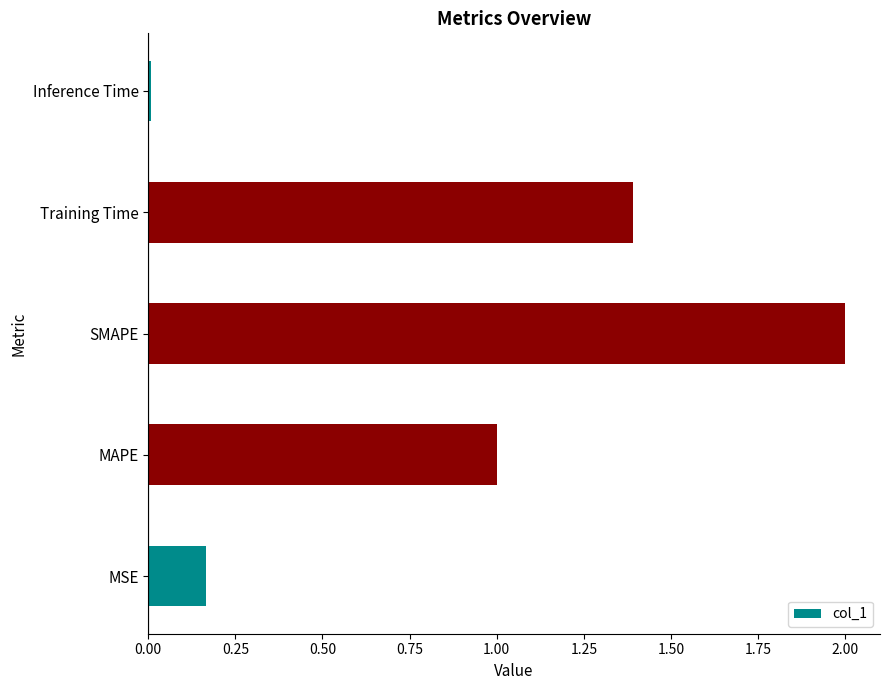

What is the sum of all values?

4.6